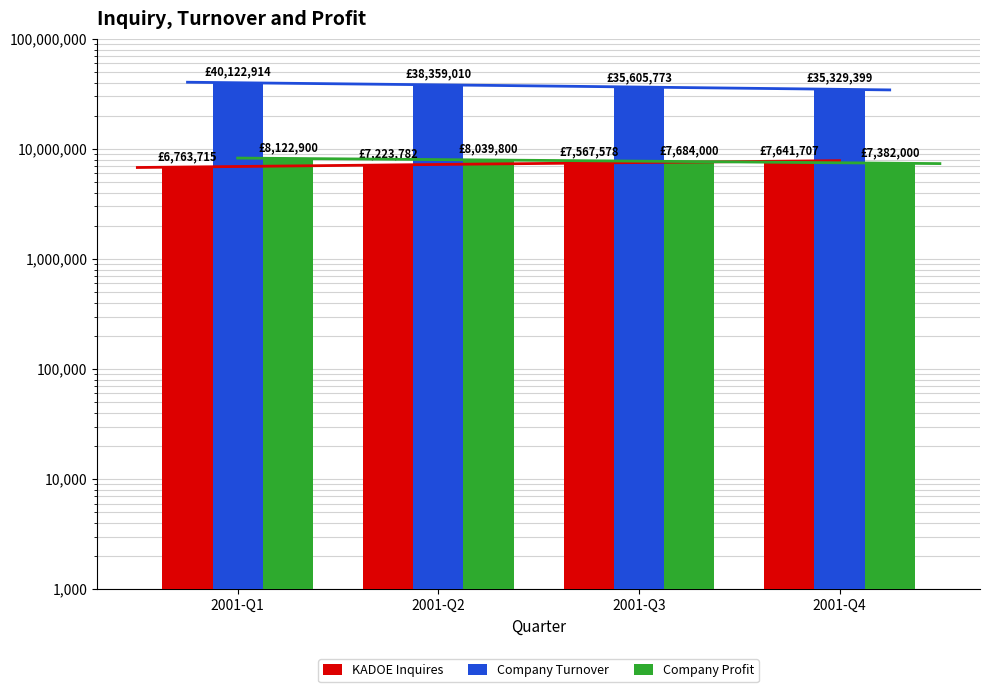

What is the total value across all series at 2001-Q4?

50353106